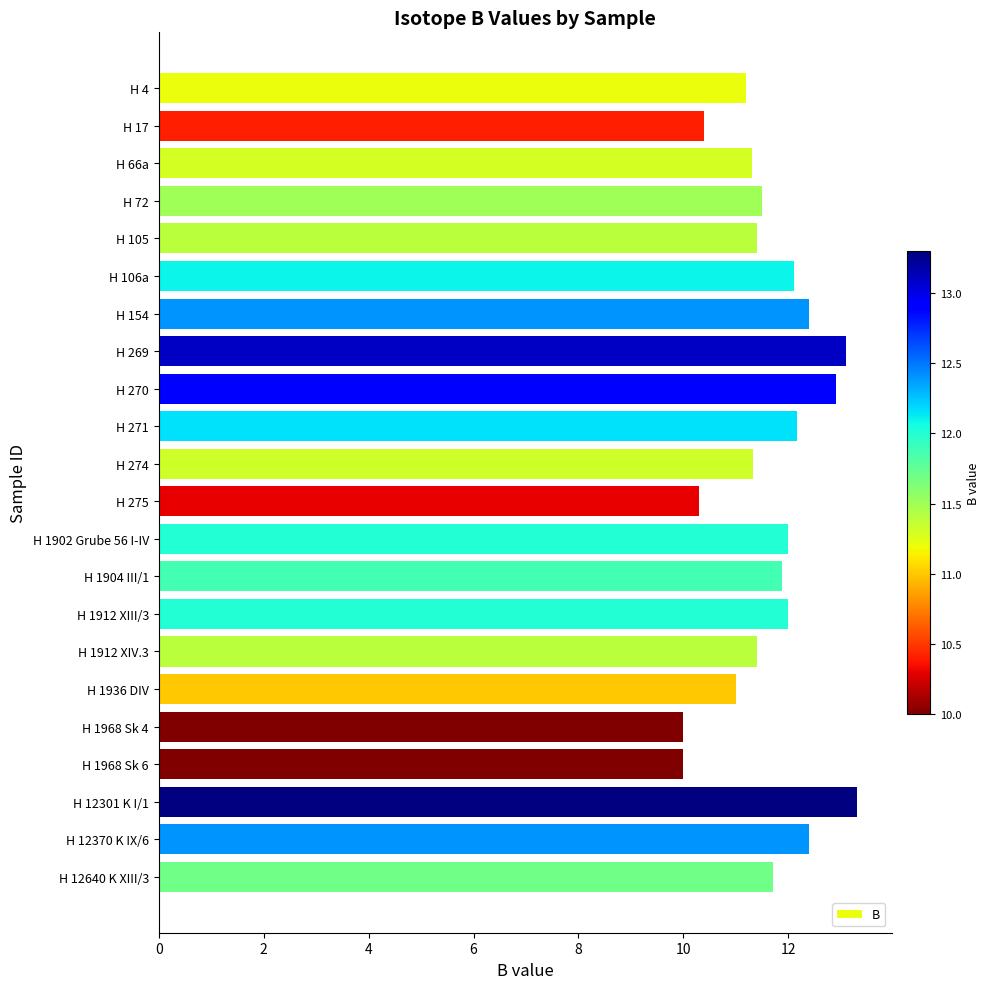

What value does the data have at H 275?

10.3